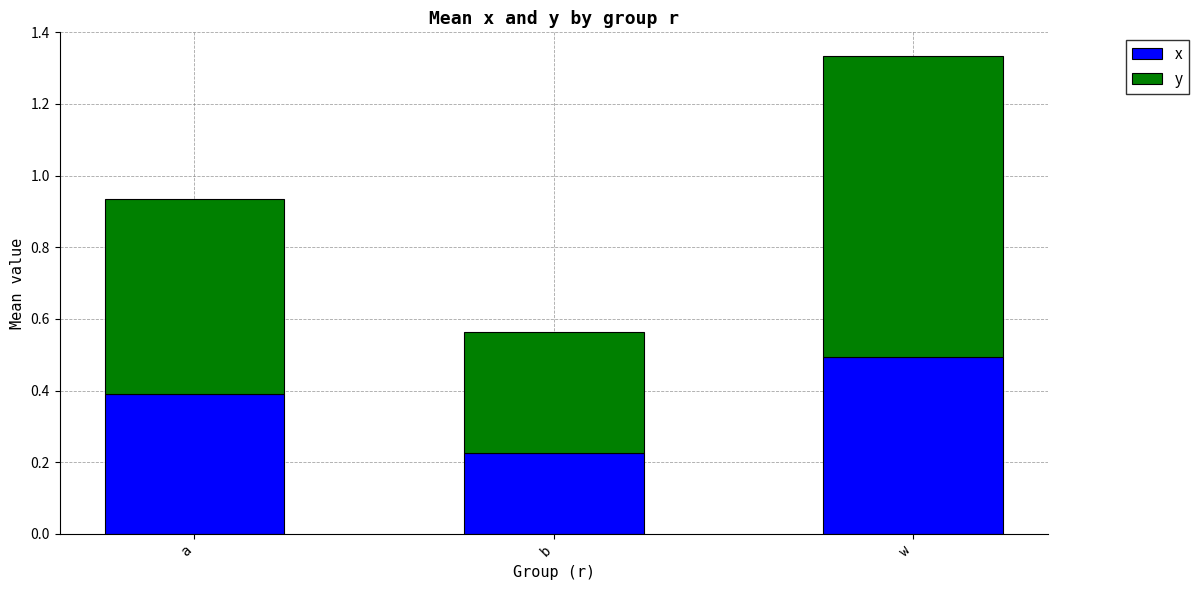

At which category is the sum across all series the highest?

w